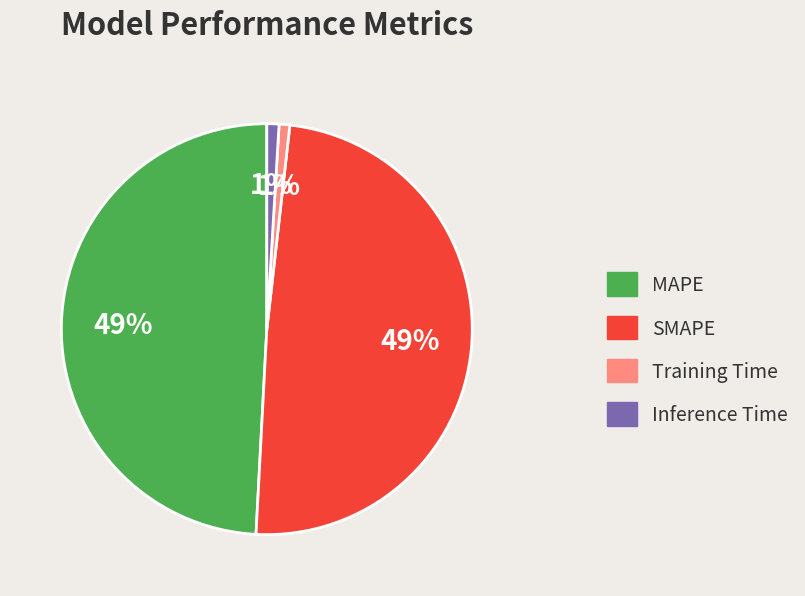

Does any single category account for the majority?

No